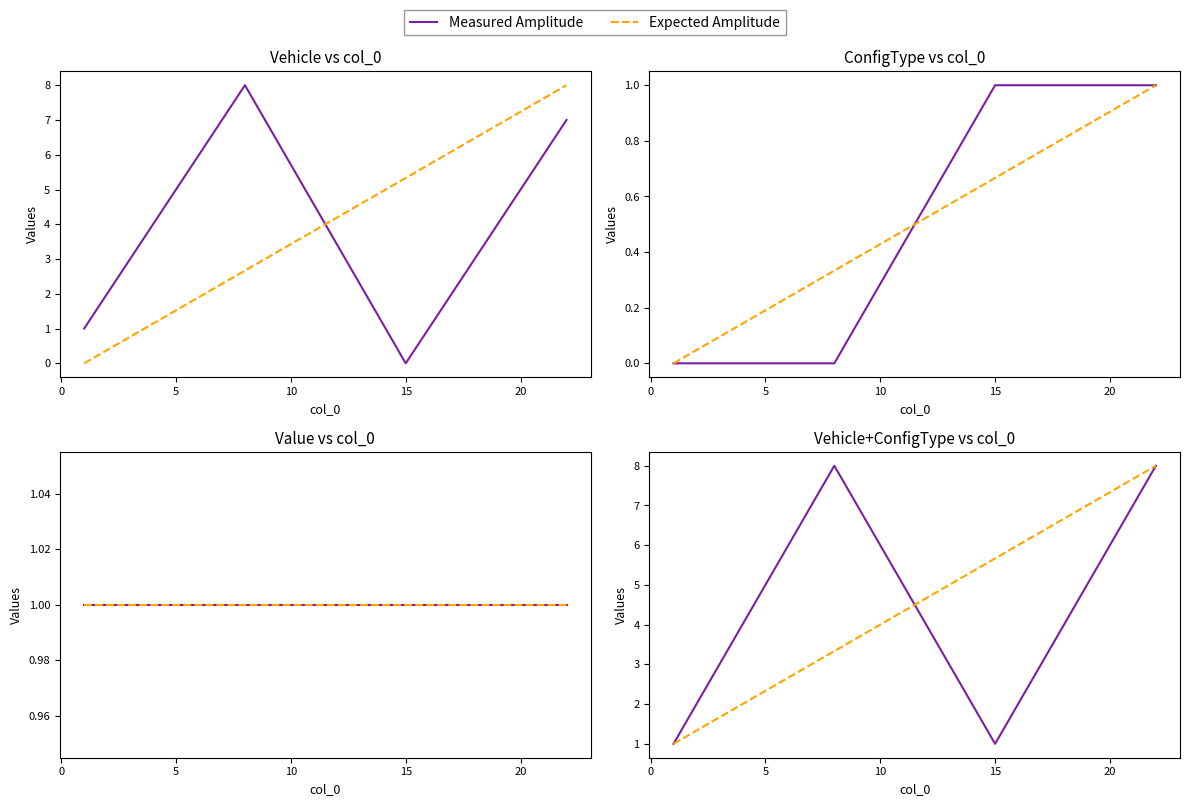

Which series has the largest range (max minus min)?

Measured Amplitude